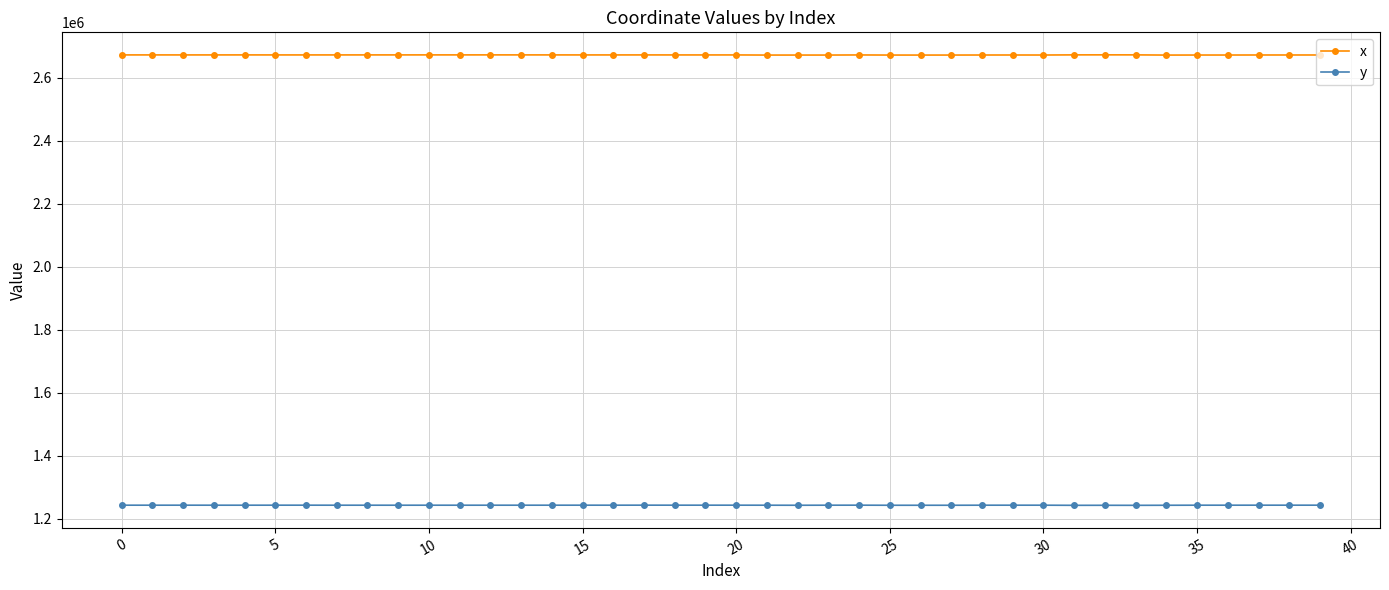

True or false: x and y cross at least once.

False